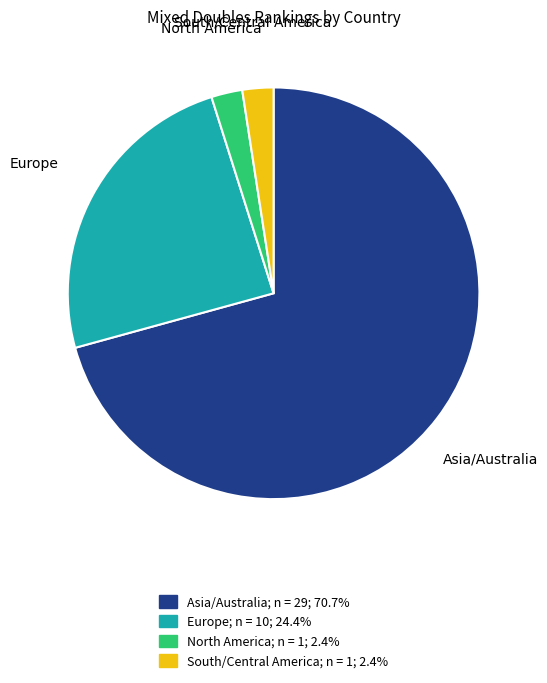

Is there any slice that represents more than half of the pie?

Yes